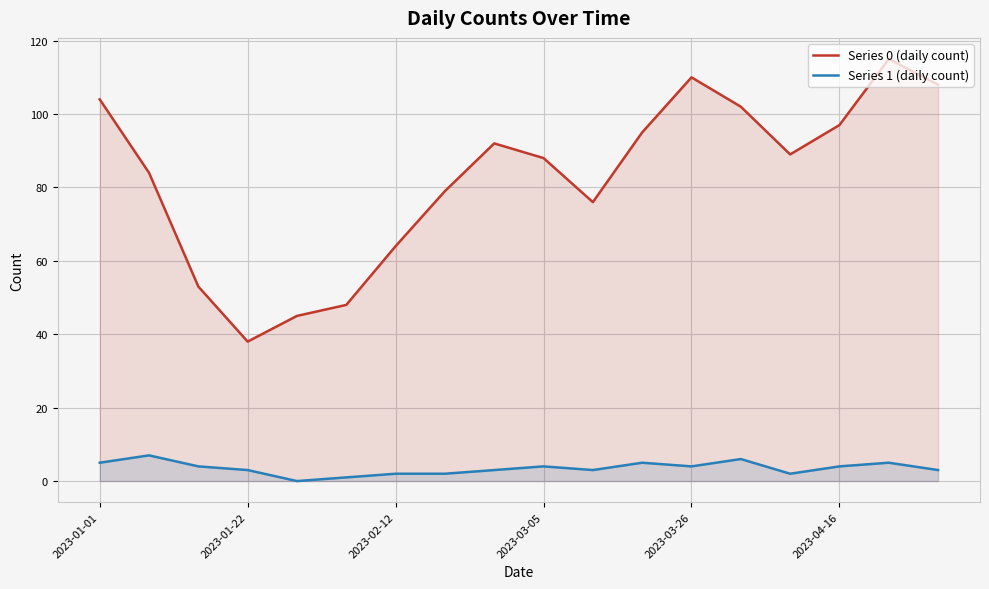

True or false: Series 0 (daily count) has a value of 32 at 2023-04-16.

False